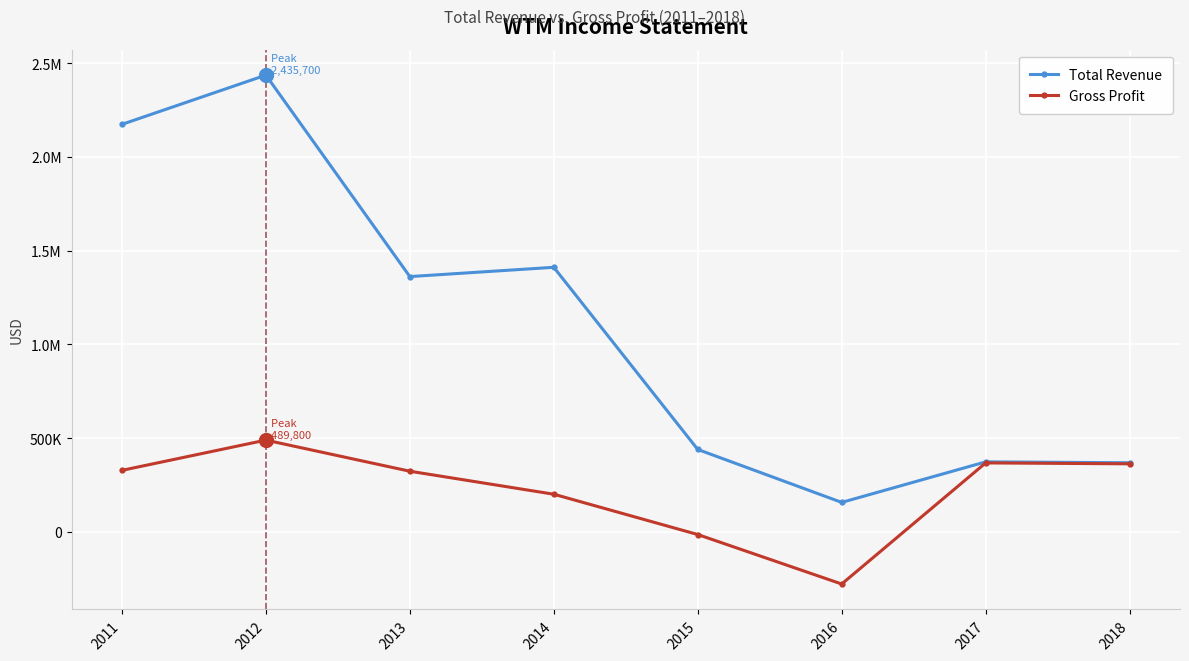

What is the maximum value shown in the chart?

2435700